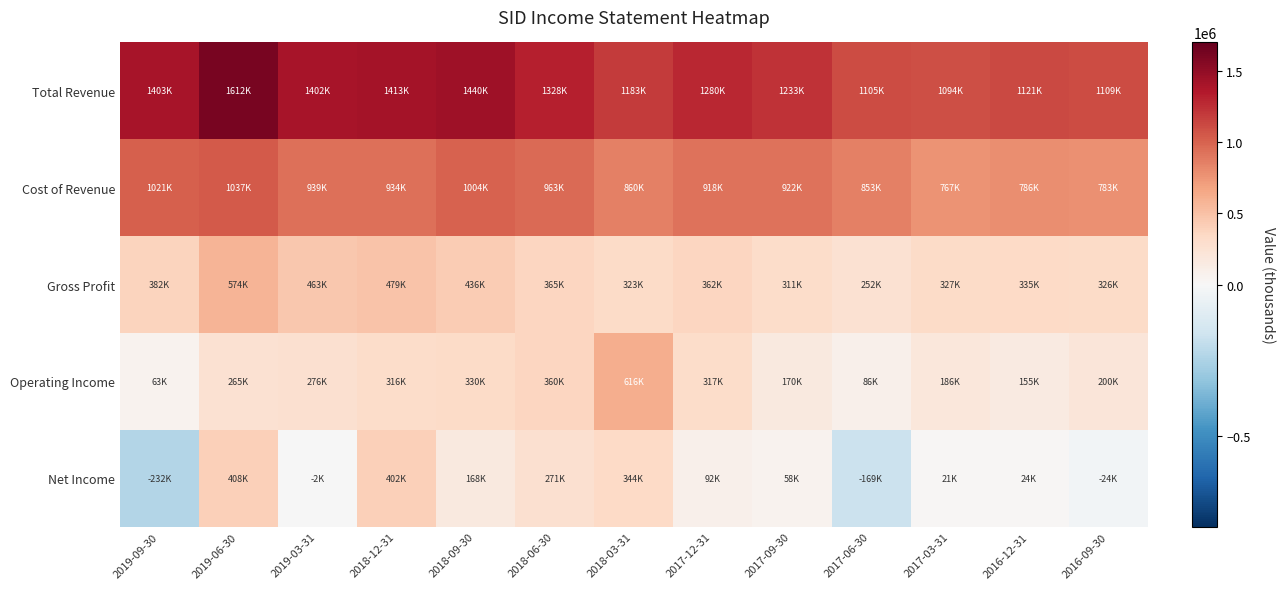

Which series has the largest total across all categories?

Total Revenue